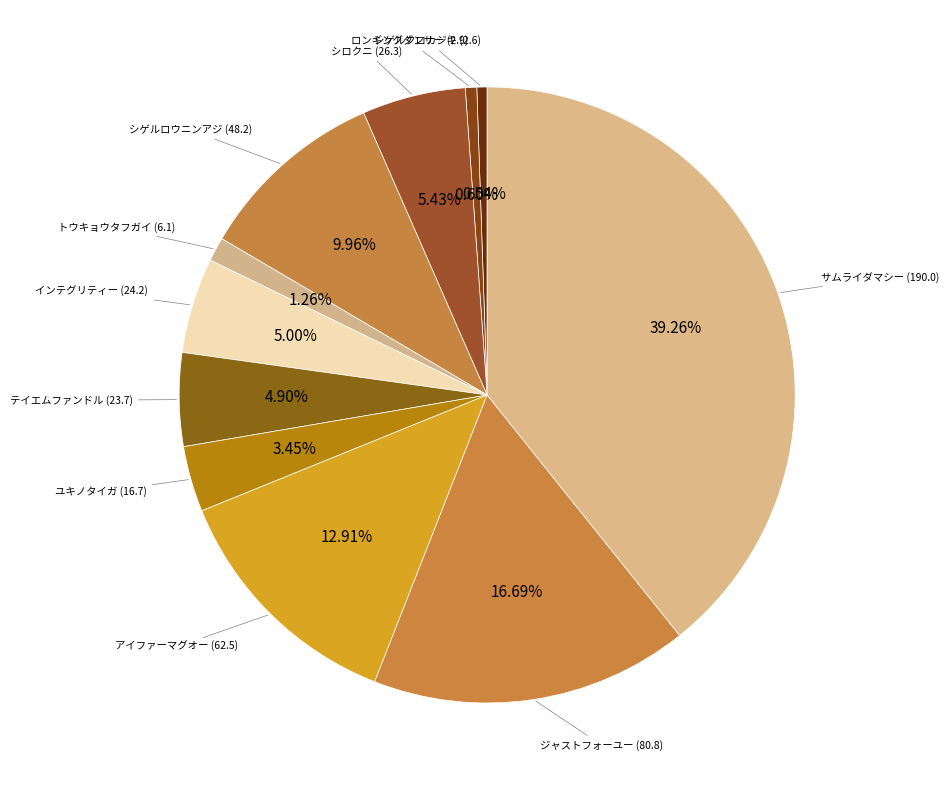

The シロクニ (26.3) slice represents 5% of the pie. True or false?

True